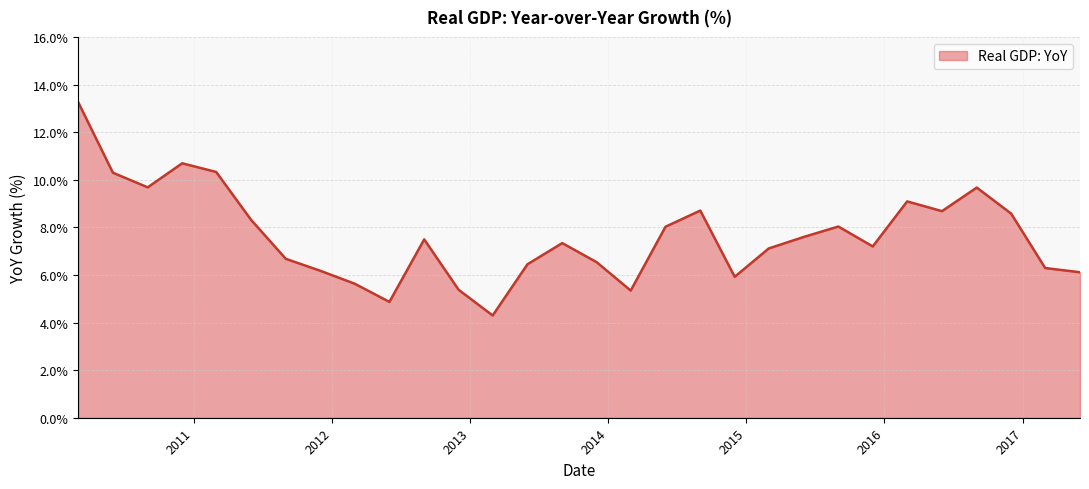

What is the maximum value shown in the chart?

13.3